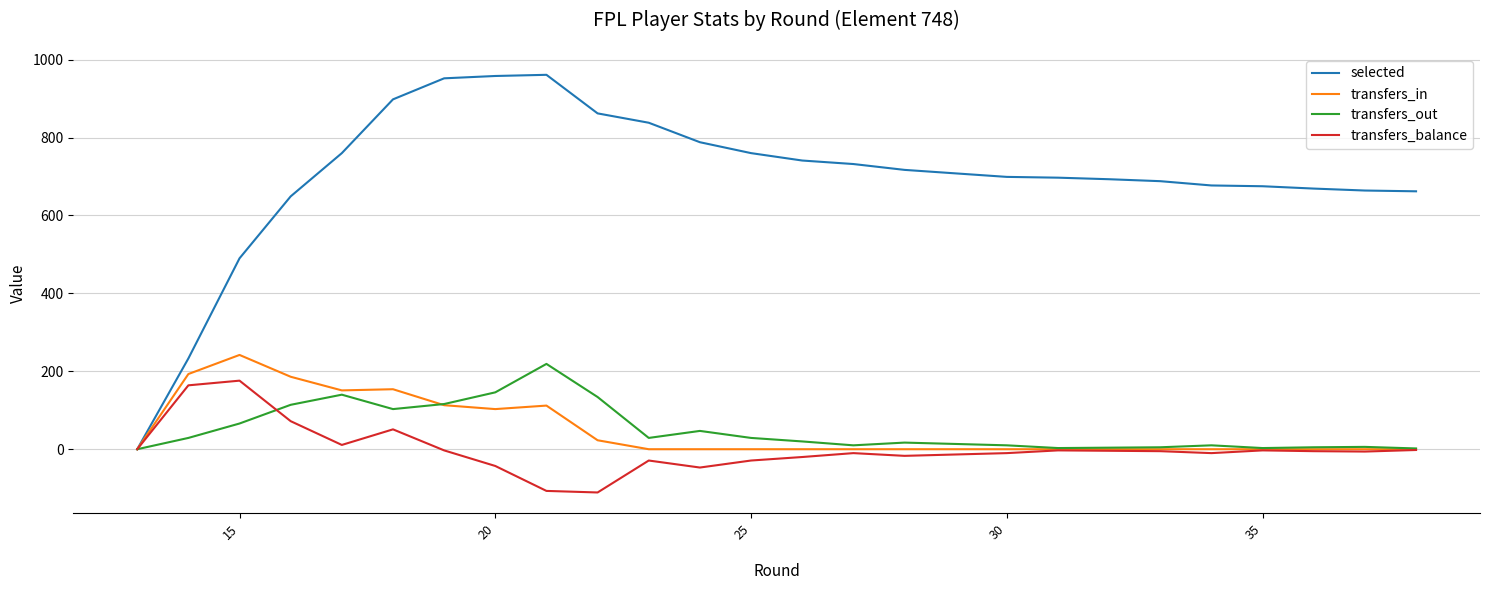

What are all the series names shown in the legend?

selected, transfers_in, transfers_out, transfers_balance